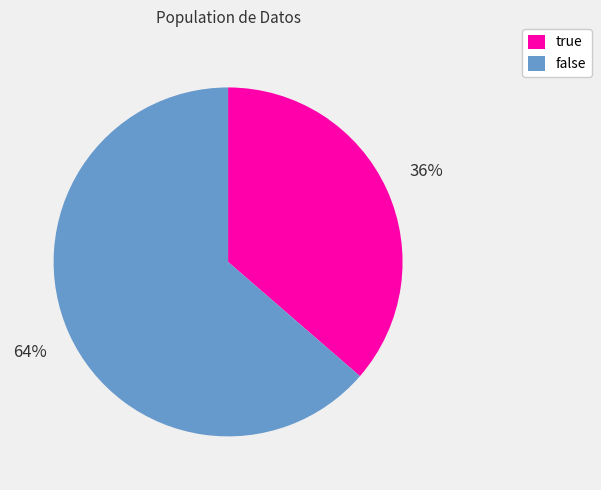

What percentage is the false slice, to the nearest percent?

64%